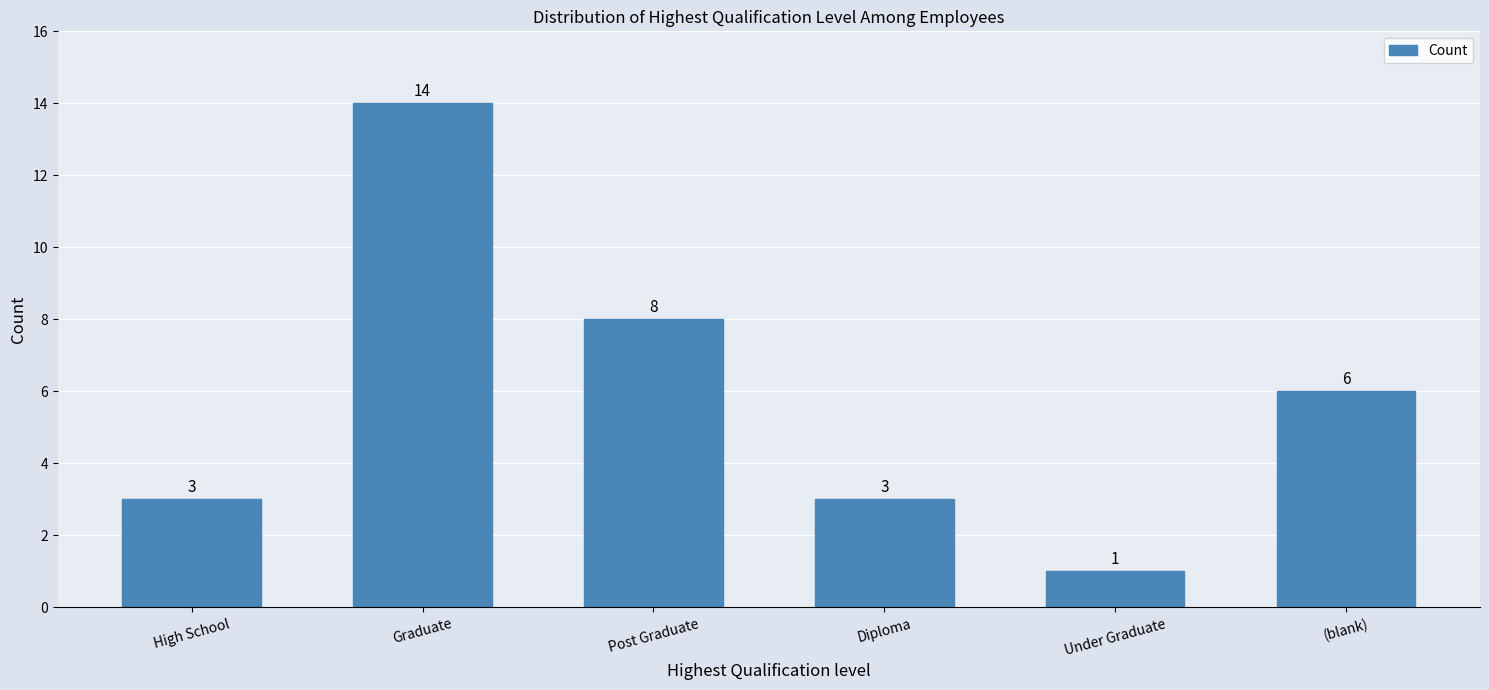

Reading right to left, what are all the values shown in this chart?

(blank)=6	Under Graduate=1	Diploma=3	Post Graduate=8	Graduate=14	High School=3